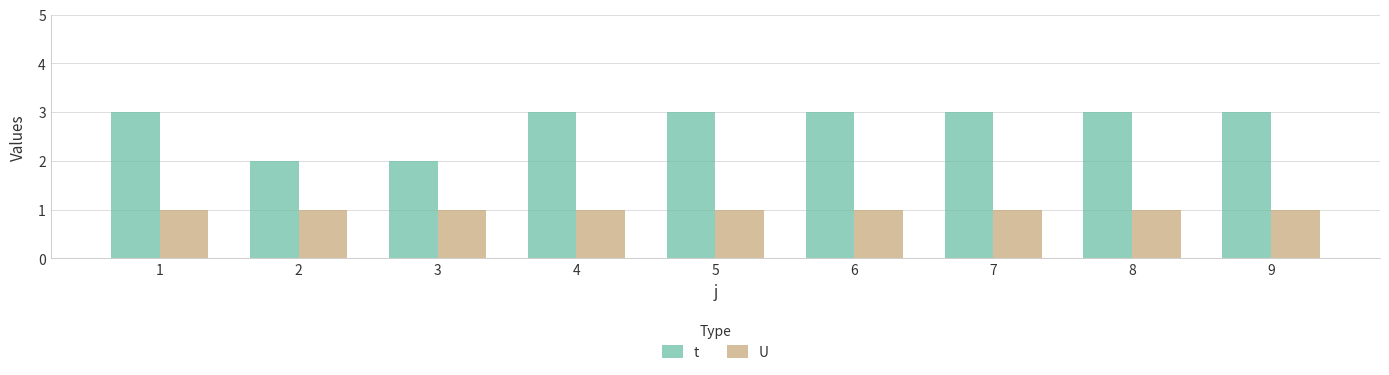

Which series has the largest range (max minus min)?

t